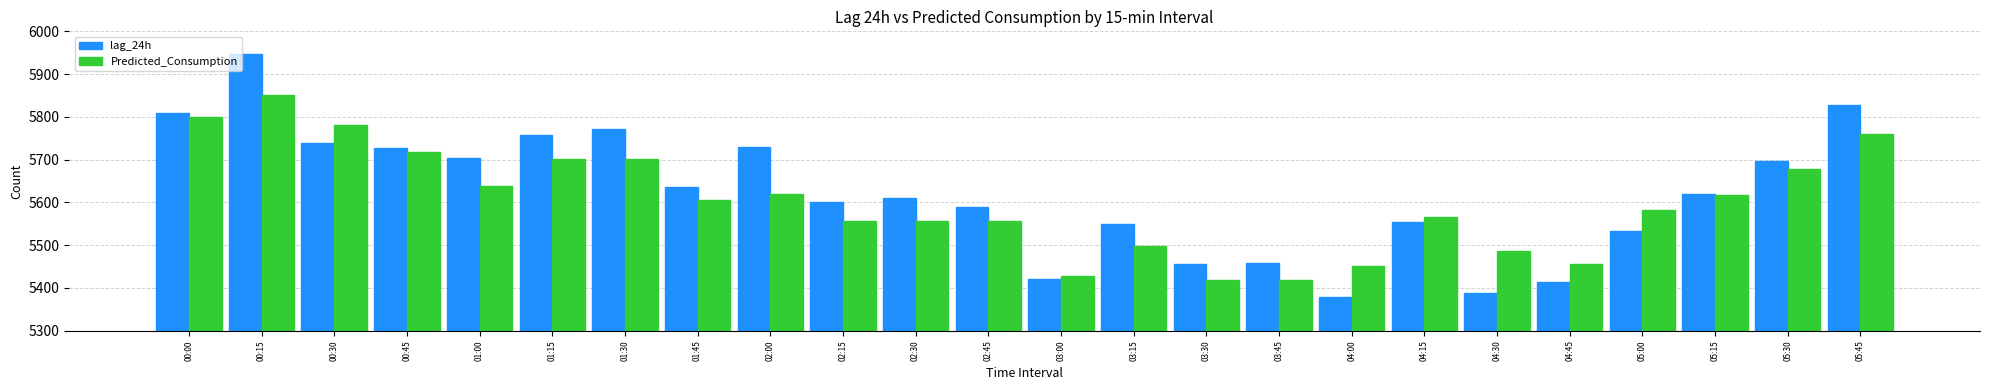

What is the difference between the second highest and second lowest values in the Predicted_Consumption series?

379.3